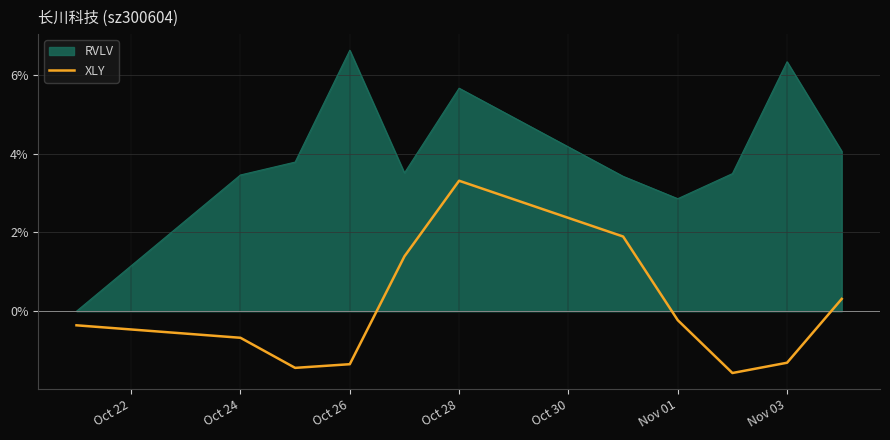

Is it true that RVLV equals 3.5 at Oct 24?

True